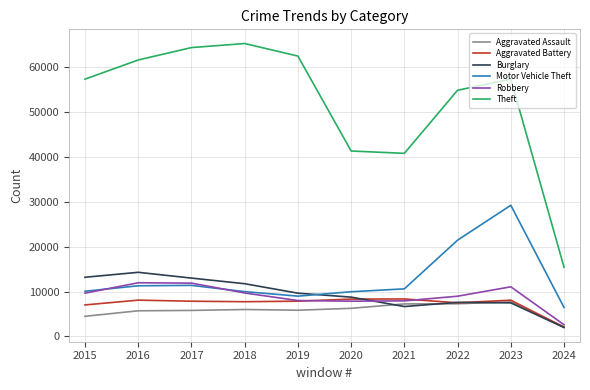

Which series has the widest spread of values?

Theft